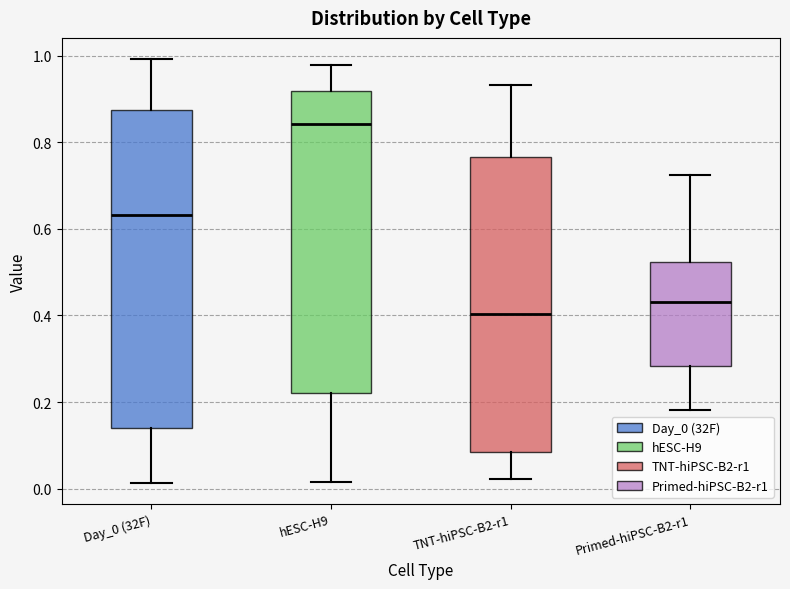

Where does the median line of the box for TNT-hiPSC-B2-r1 sit on the y-axis? The values are not printed on the chart, so give them approximately, as read against the axis.

0.40